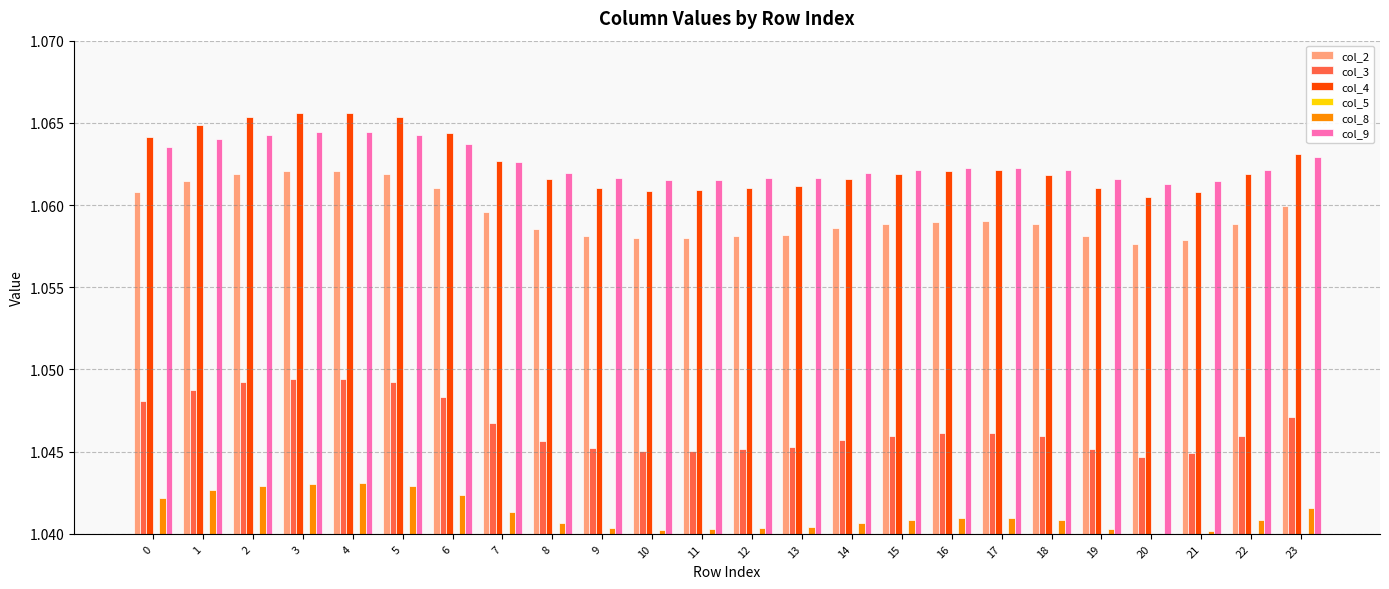

The col_8 series shows 1.0 at 22. True or false?

True